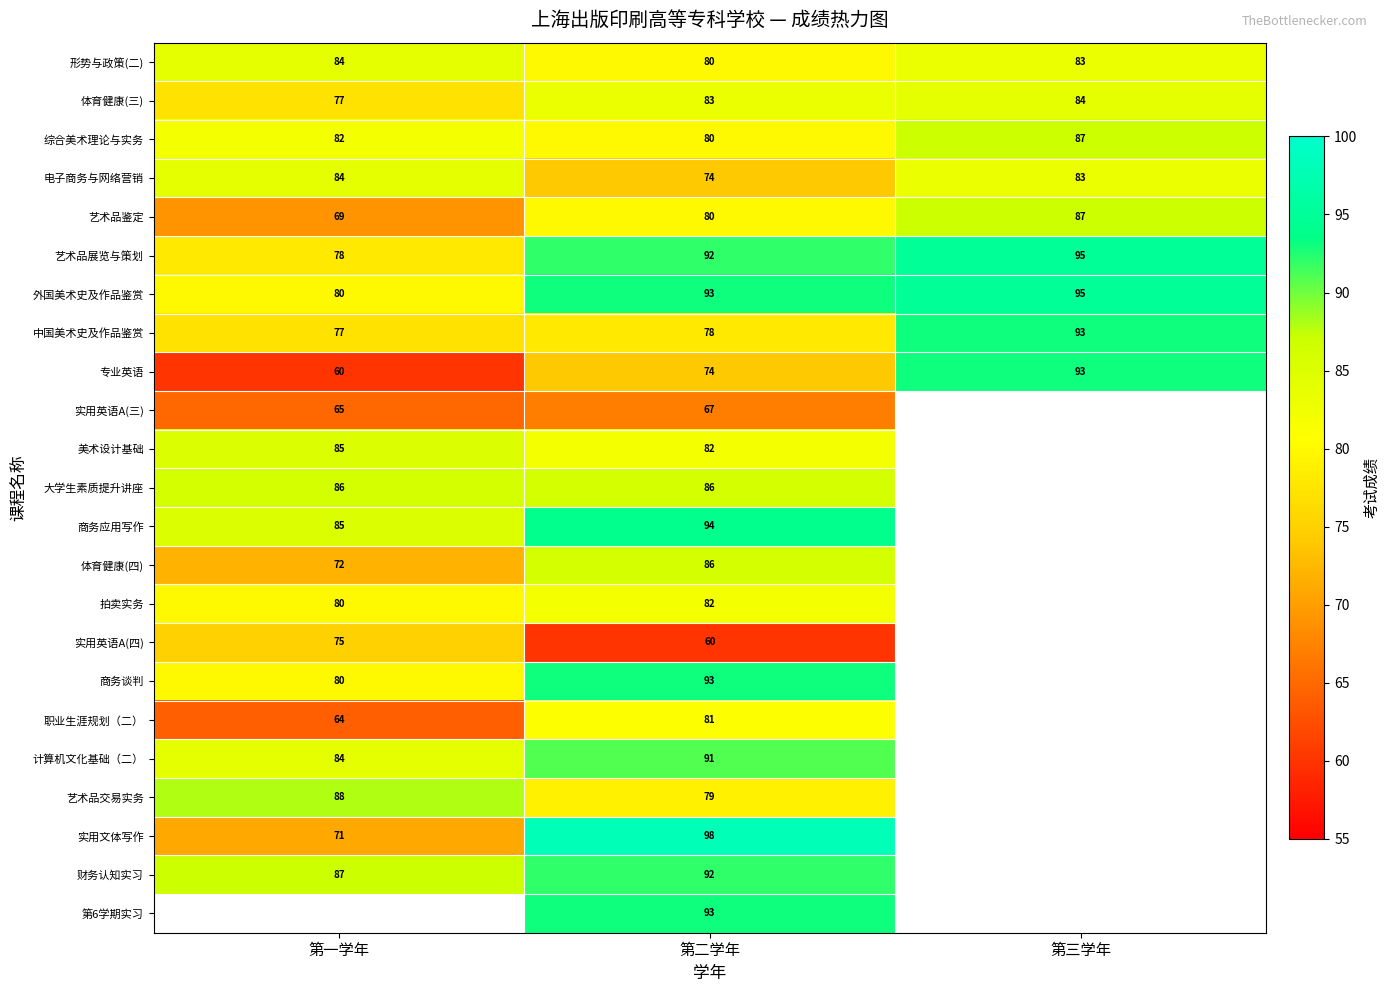

At how many categories does at least one series exceed 84?

3